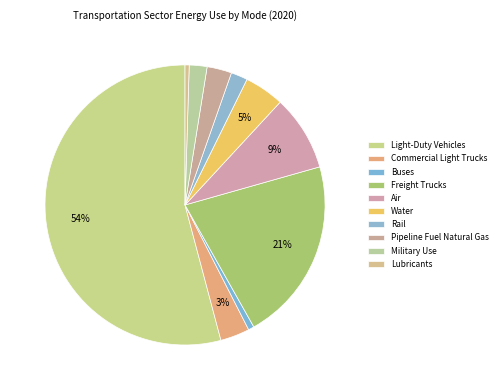

Which category has the smallest portion of the pie?

Lubricants